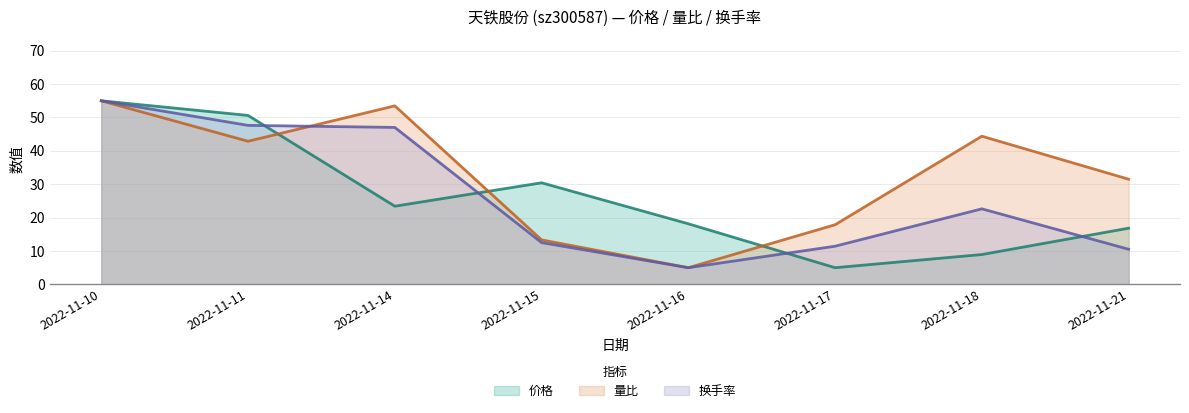

Reading left to right, what are all the values shown in this chart?

价格: 2022-11-10=55.0	2022-11-11=50.6	2022-11-14=23.4	2022-11-15=30.4	2022-11-16=18.2	2022-11-17=5.0	2022-11-18=8.9	2022-11-21=16.8
量比: 2022-11-10=55.0	2022-11-11=42.9	2022-11-14=53.5	2022-11-15=13.3	2022-11-16=5.0	2022-11-17=17.9	2022-11-18=44.4	2022-11-21=31.5
换手率: 2022-11-10=55.0	2022-11-11=47.6	2022-11-14=47.0	2022-11-15=12.5	2022-11-16=5.0	2022-11-17=11.4	2022-11-18=22.6	2022-11-21=10.5